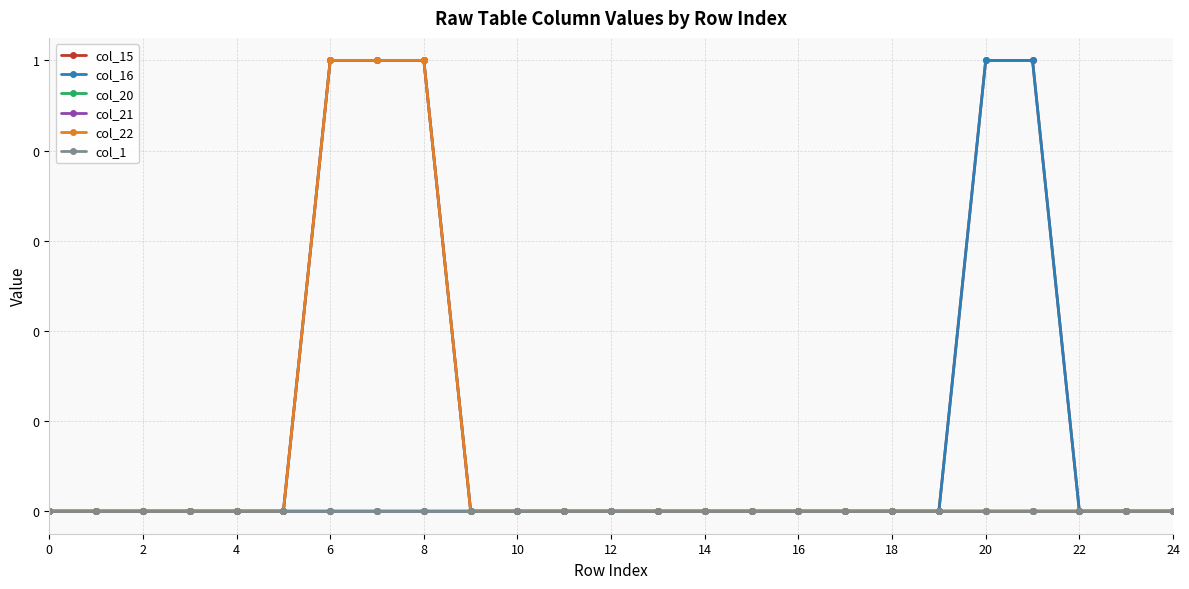

Is this an area chart (filled region under the line)?

No